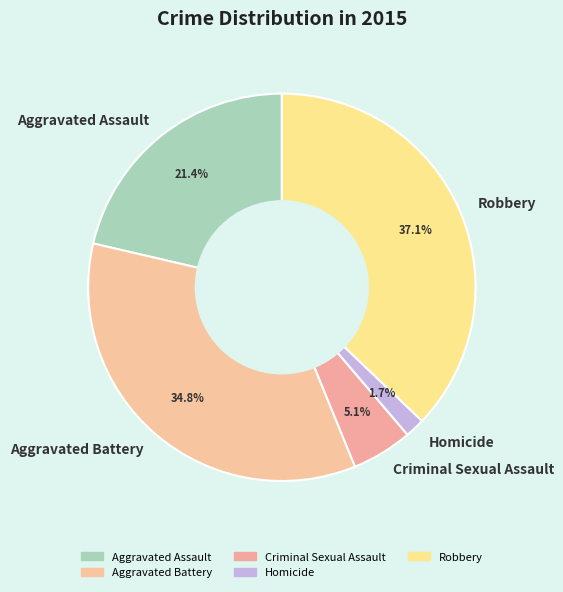

To the nearest percent, what portion does Robbery represent?

37%